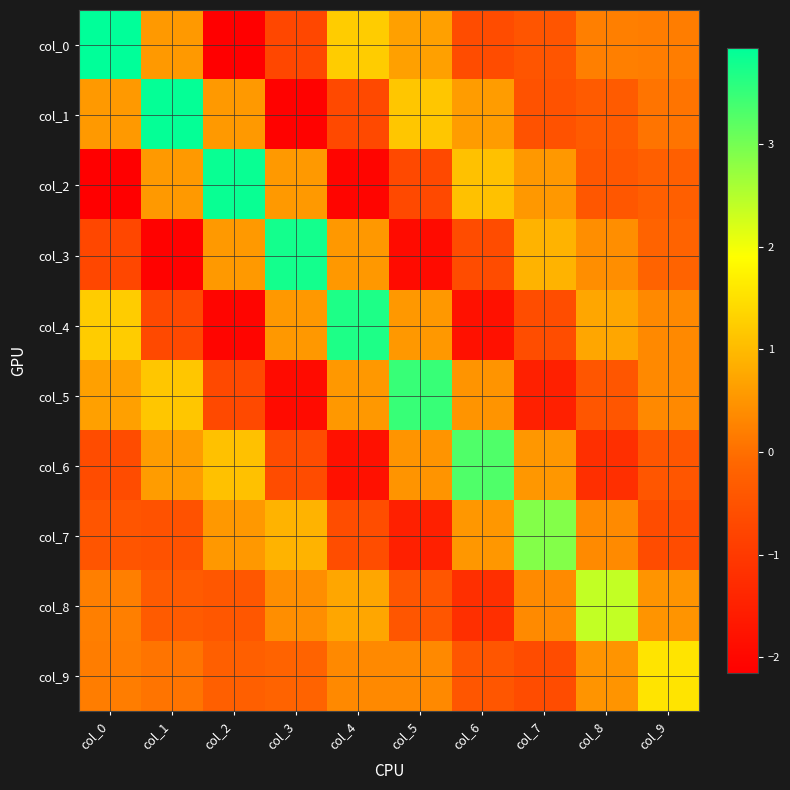

At how many categories does at least one series exceed 0?

10